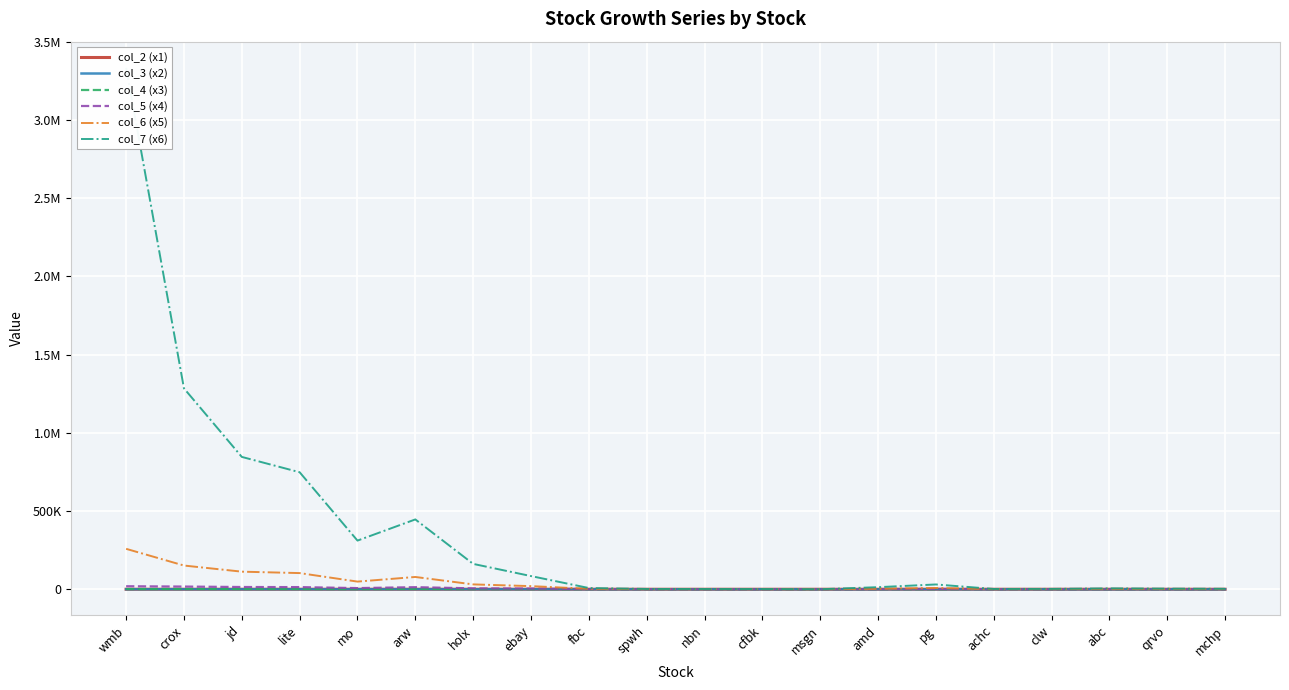

Rank the series by their maximum value, from highest to lowest.

col_7 (x6), col_6 (x5), col_5 (x4), col_4 (x3), col_3 (x2), col_2 (x1)